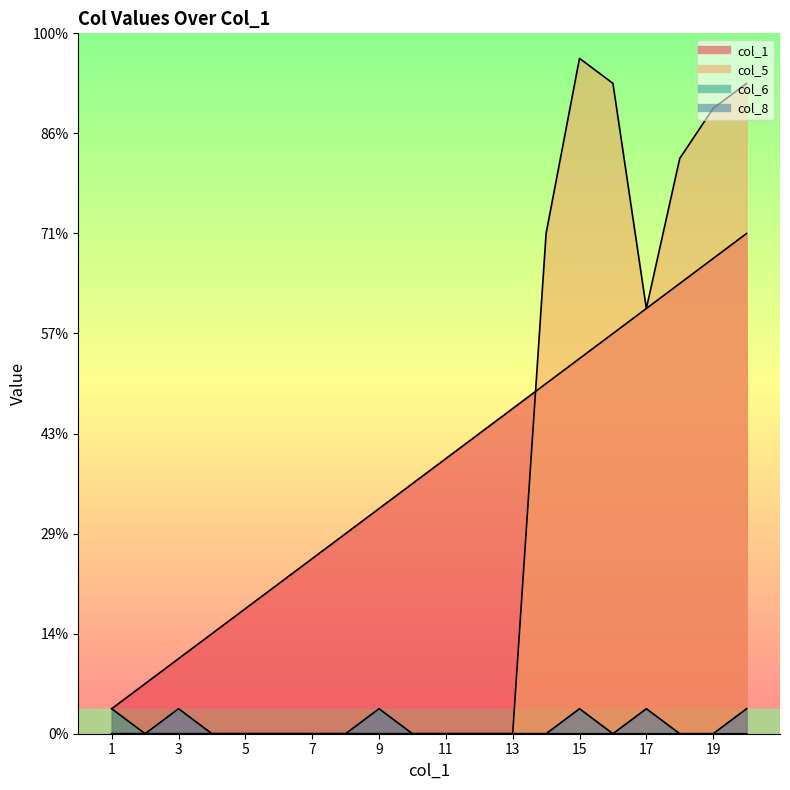

True or false: col_6 and col_5 intersect in this chart.

False